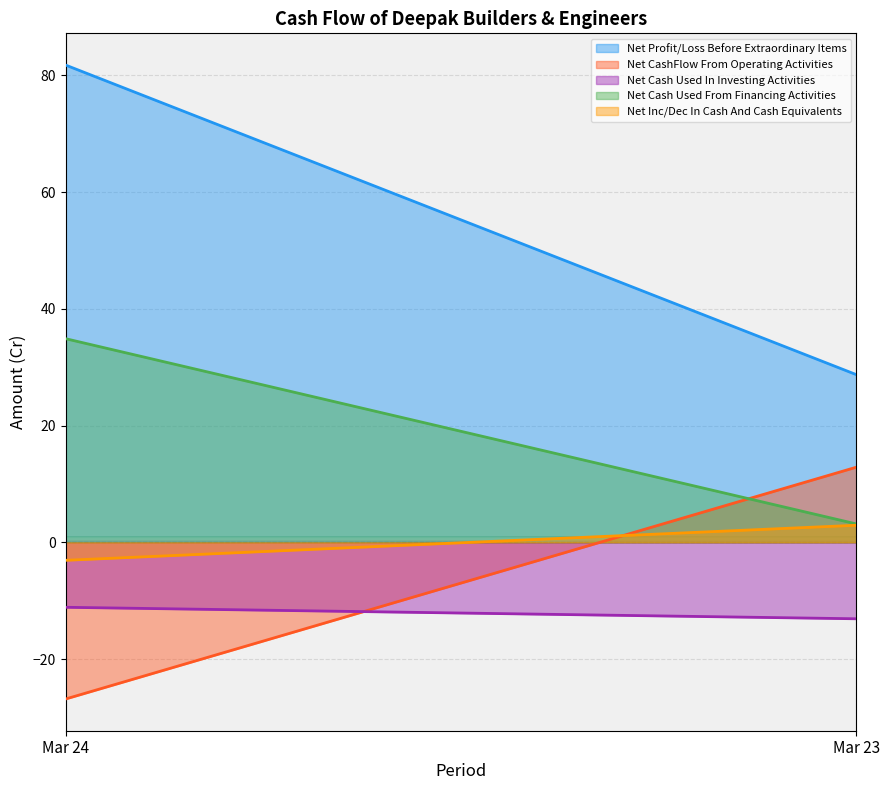

What value does the Net Profit/Loss Before Extraordinary Items series have at Mar 23?

28.7